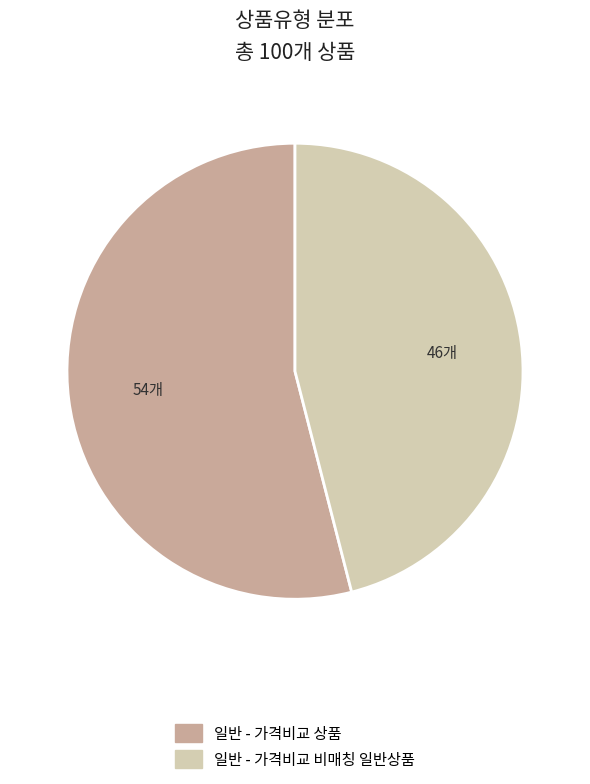

What is the largest slice in the pie chart?

일반 - 가격비교 상품